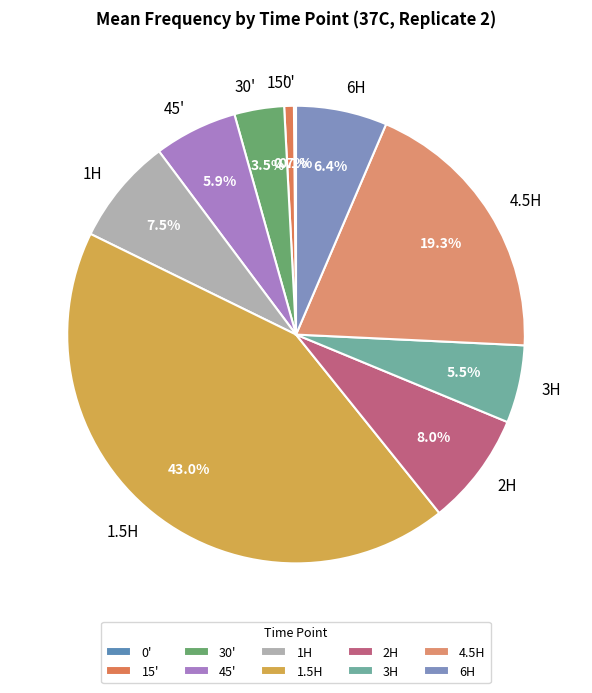

To the nearest percent, what is the difference between the largest and smallest slice percentages?

43%